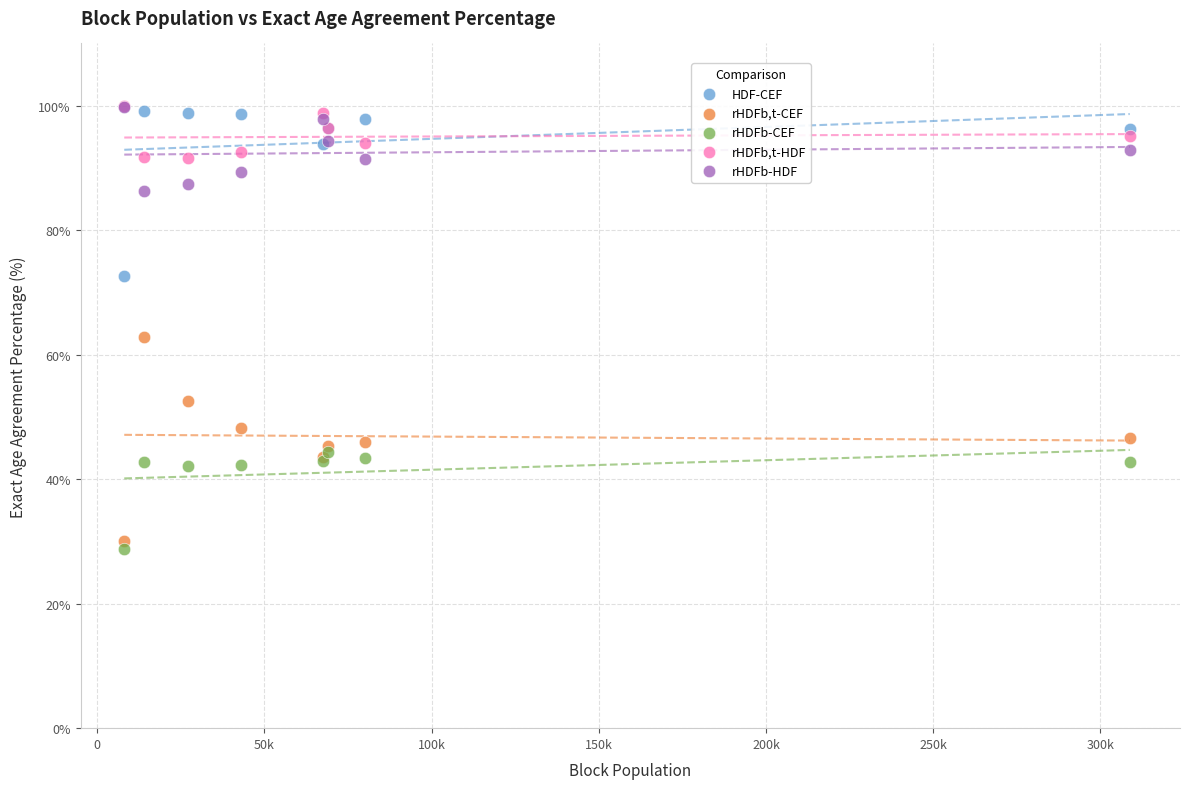

Which series contains the lowest Y value?

rHDFb-CEF